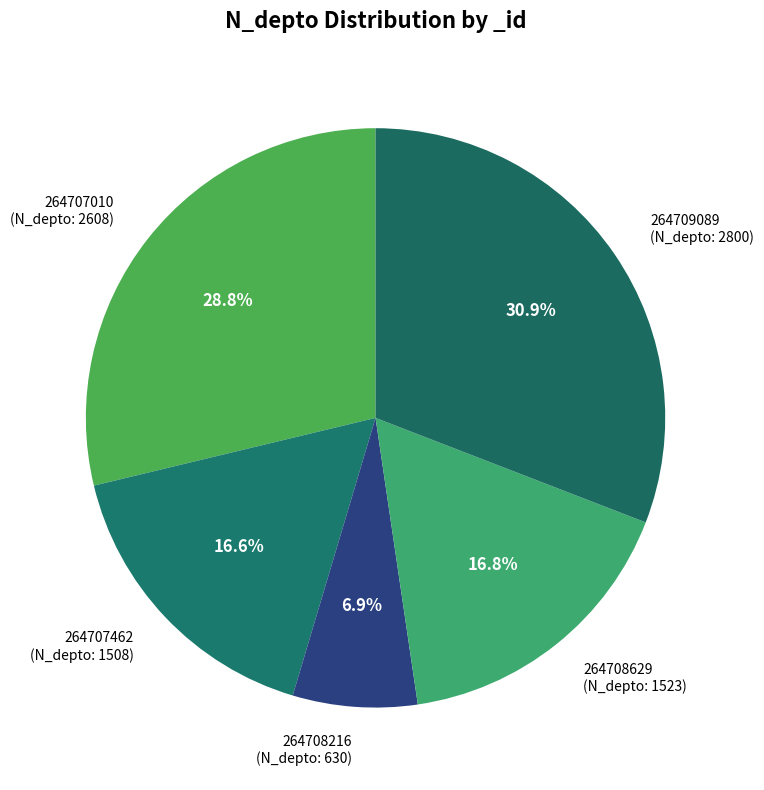

Which has a higher value, 264708629 (N_depto: 1523) or 264709089 (N_depto: 2800)?

264709089 (N_depto: 2800)